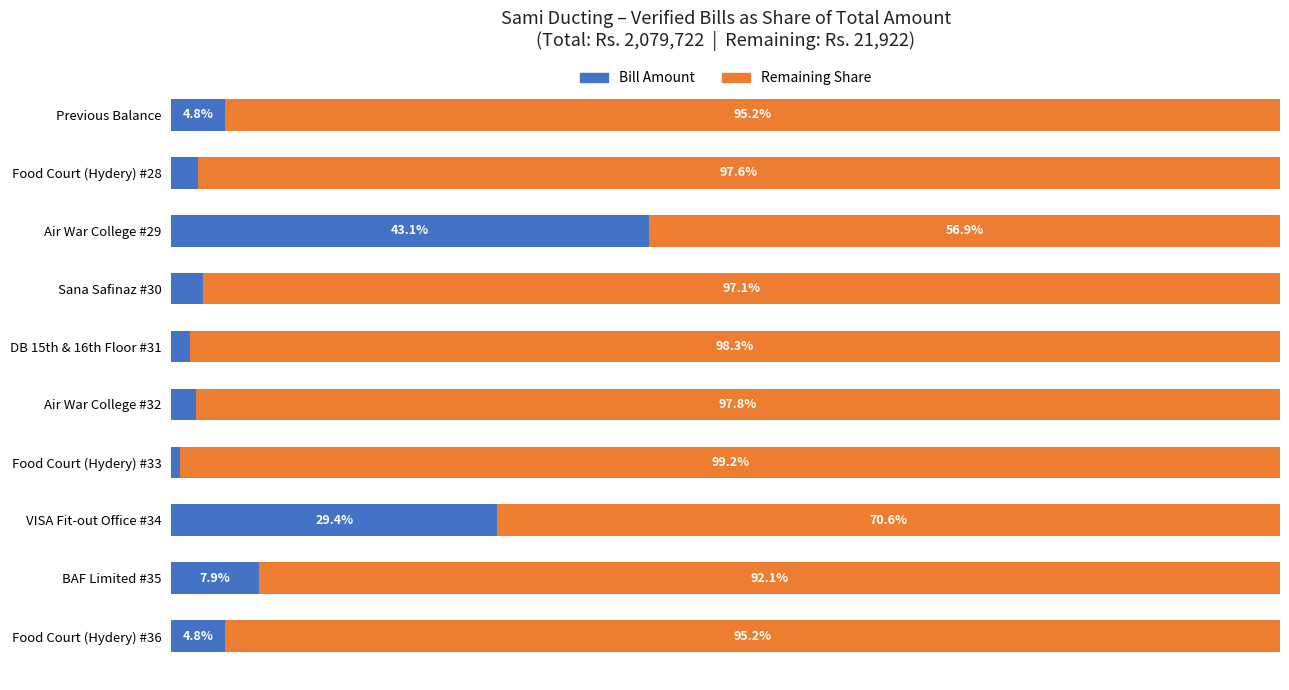

At which label does Bill Amount reach its peak?

Air War College #29